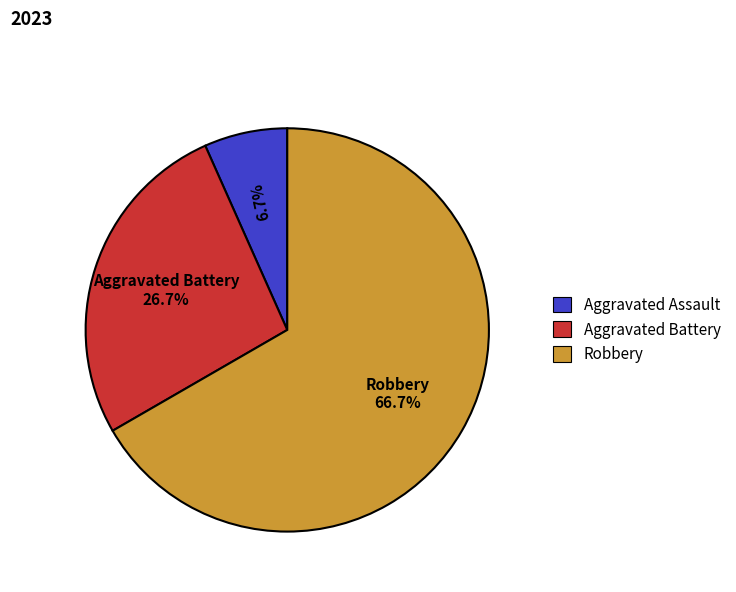

To the nearest percent, what percentage of the pie is Robbery?

67%